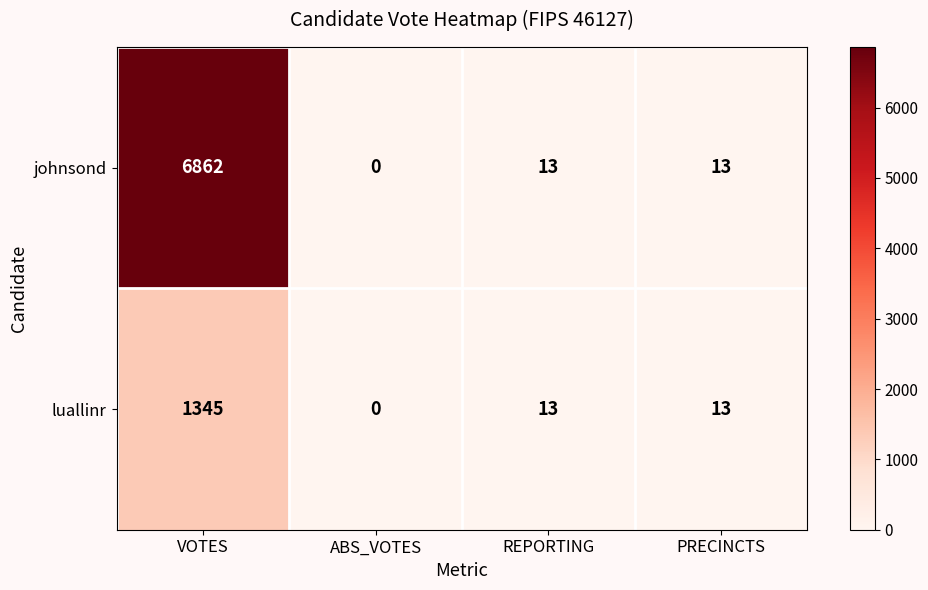

What is the sum of all johnsond values?

6888